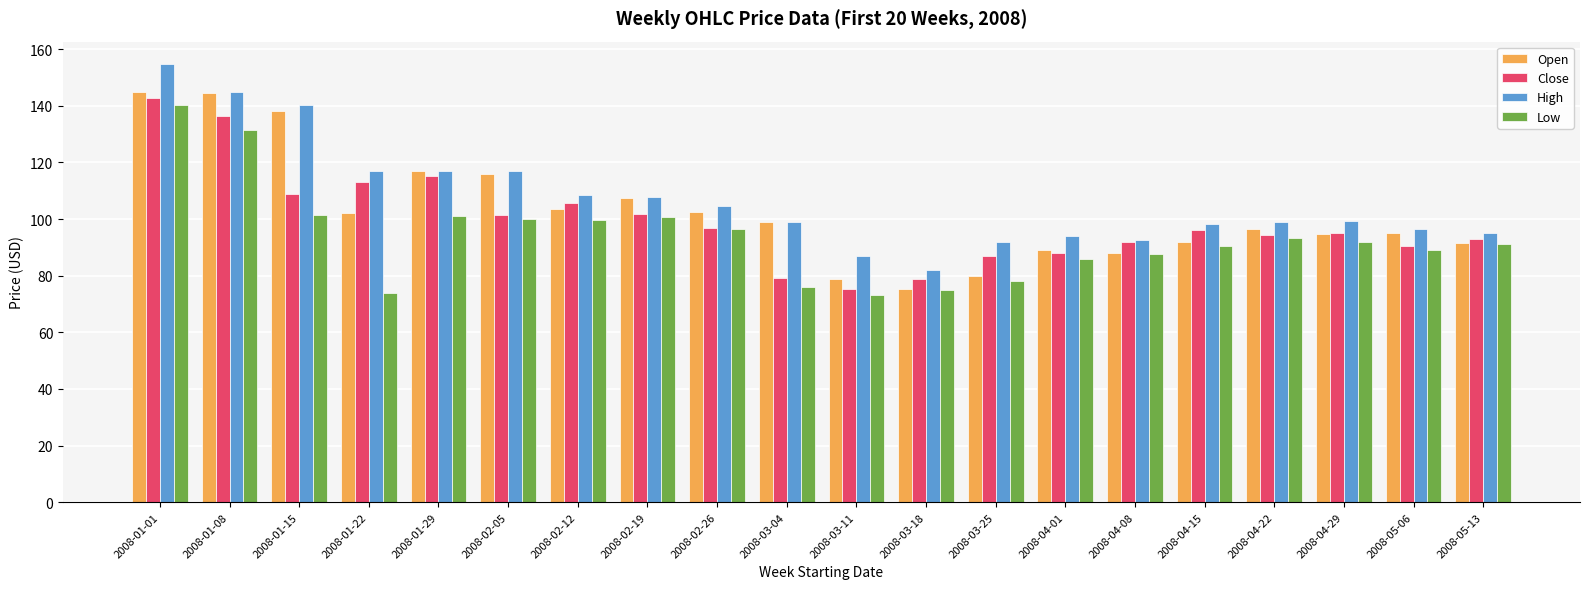

The value of Open at 2008-02-19 is 186.4. True or false?

False